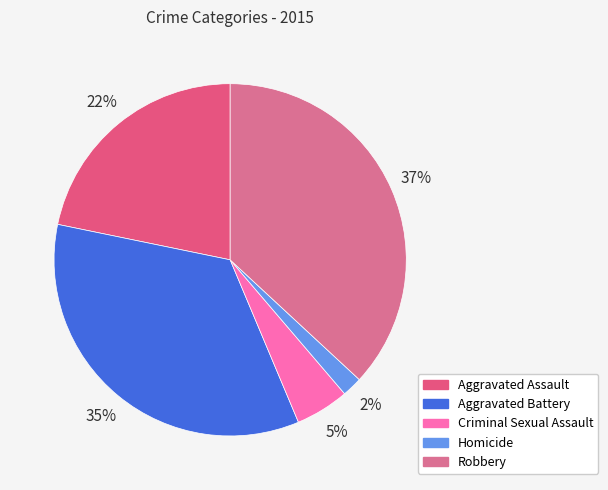

Which slice is the smallest?

Homicide